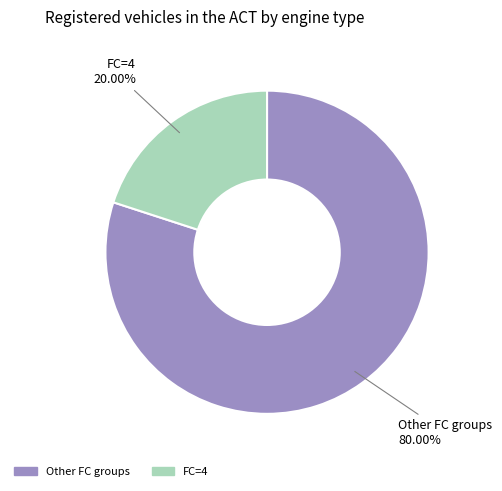

Rank the categories by value from highest to lowest.

Other FC groups, FC=4